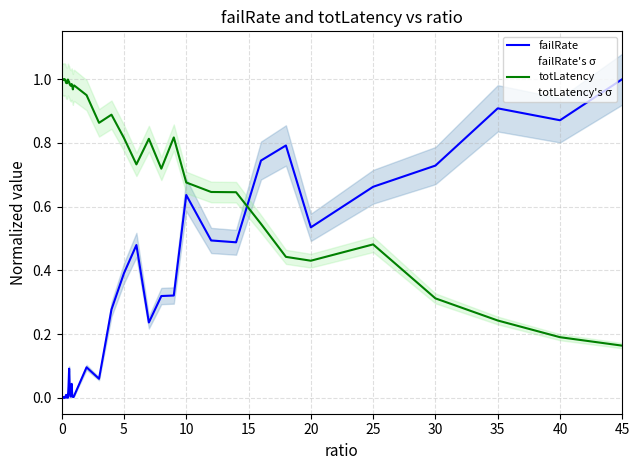

Which series ends up on top after the final intersection of failRate and totLatency?

failRate